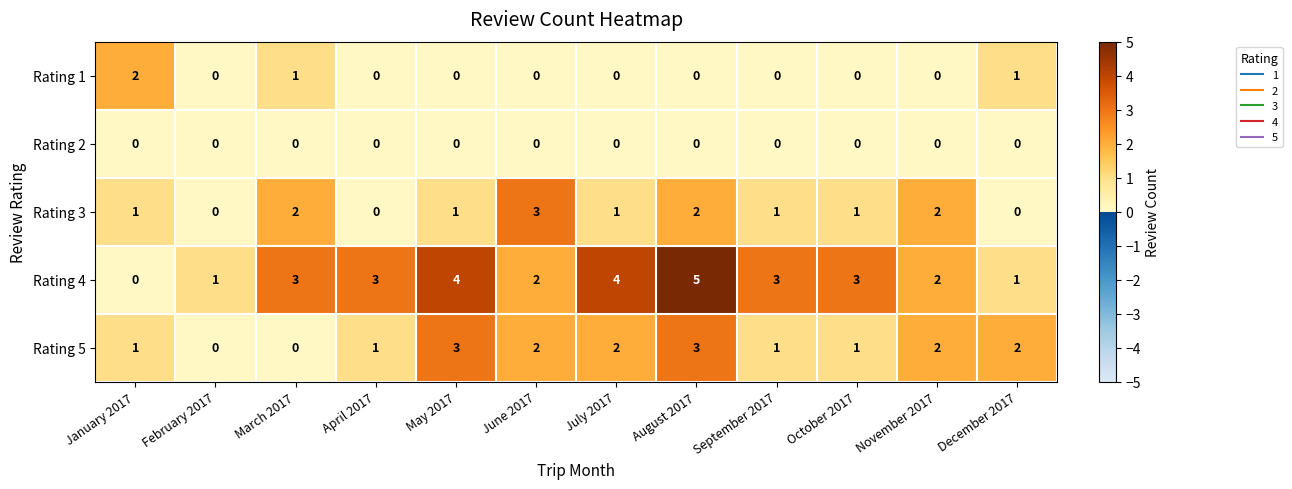

Which series has the widest spread of values?

Rating 4